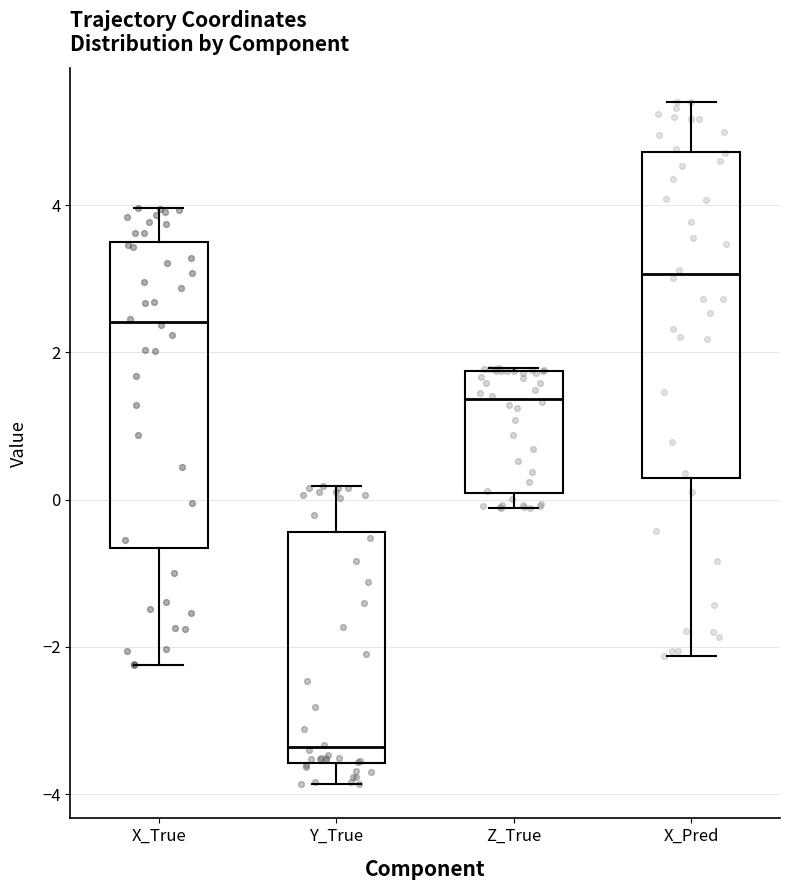

Reading left to right, read every box against the y-axis: the position of its median line, the range the box covers, and the ends of its whiskers. The values are not printed on the chart, so give them approximately, as read against the axis.

X_True: median 2.4, box -0.6 to 3.4, whiskers -2.2 to 4.0
Y_True: median -3.4, box -3.6 to -0.4, whiskers -3.8 to 0.2
Z_True: median 1.4, box 0.0 to 1.8, whiskers -0.2 to 1.8
X_Pred: median 3.0, box 0.2 to 4.8, whiskers -2.2 to 5.4